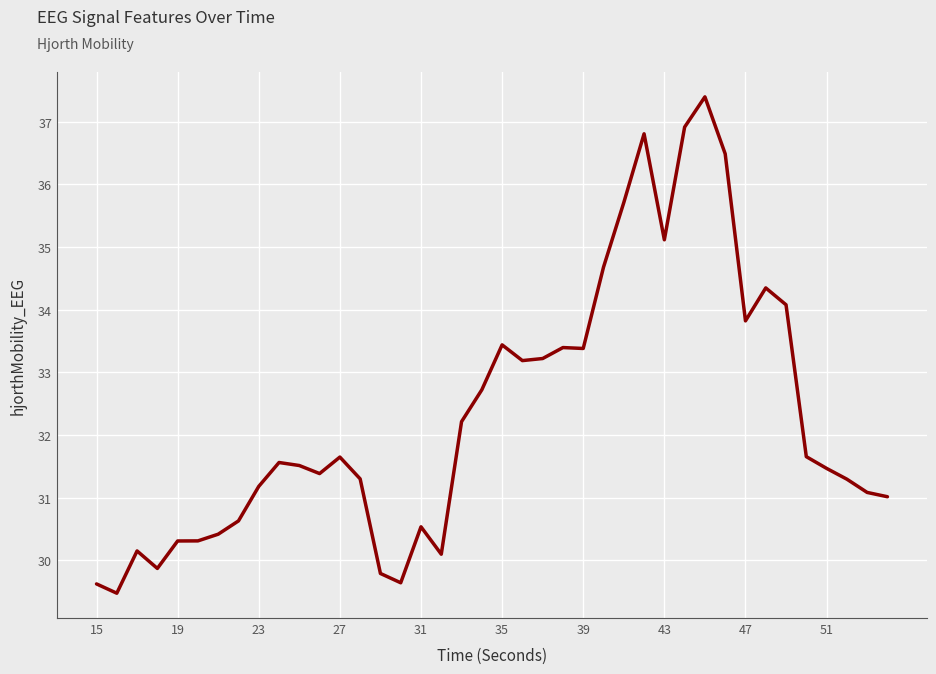

What is the maximum value shown in the chart?

37.4